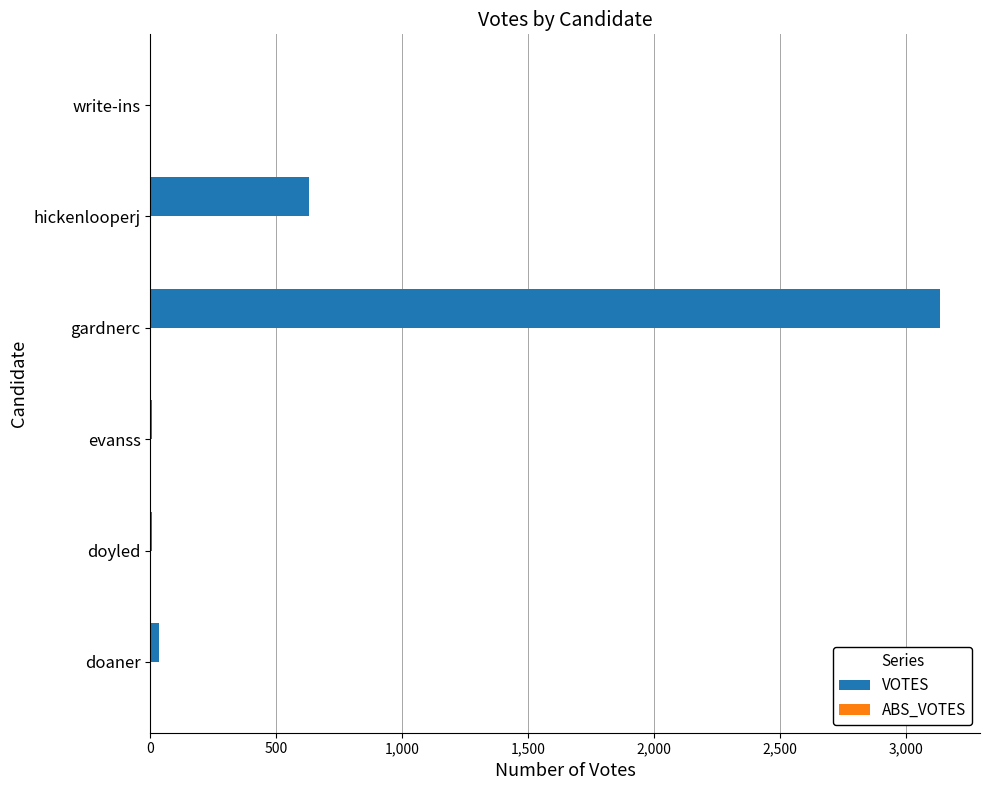

The value at write-ins is 2028. True or false?

False